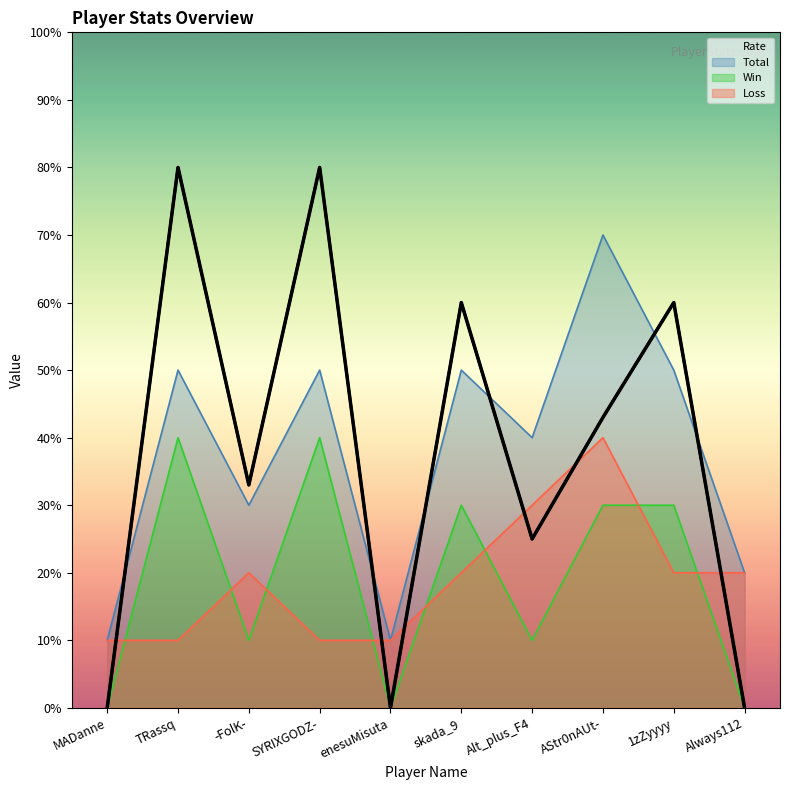

How many interior local peaks (higher than both neighbors) does the data have?

4